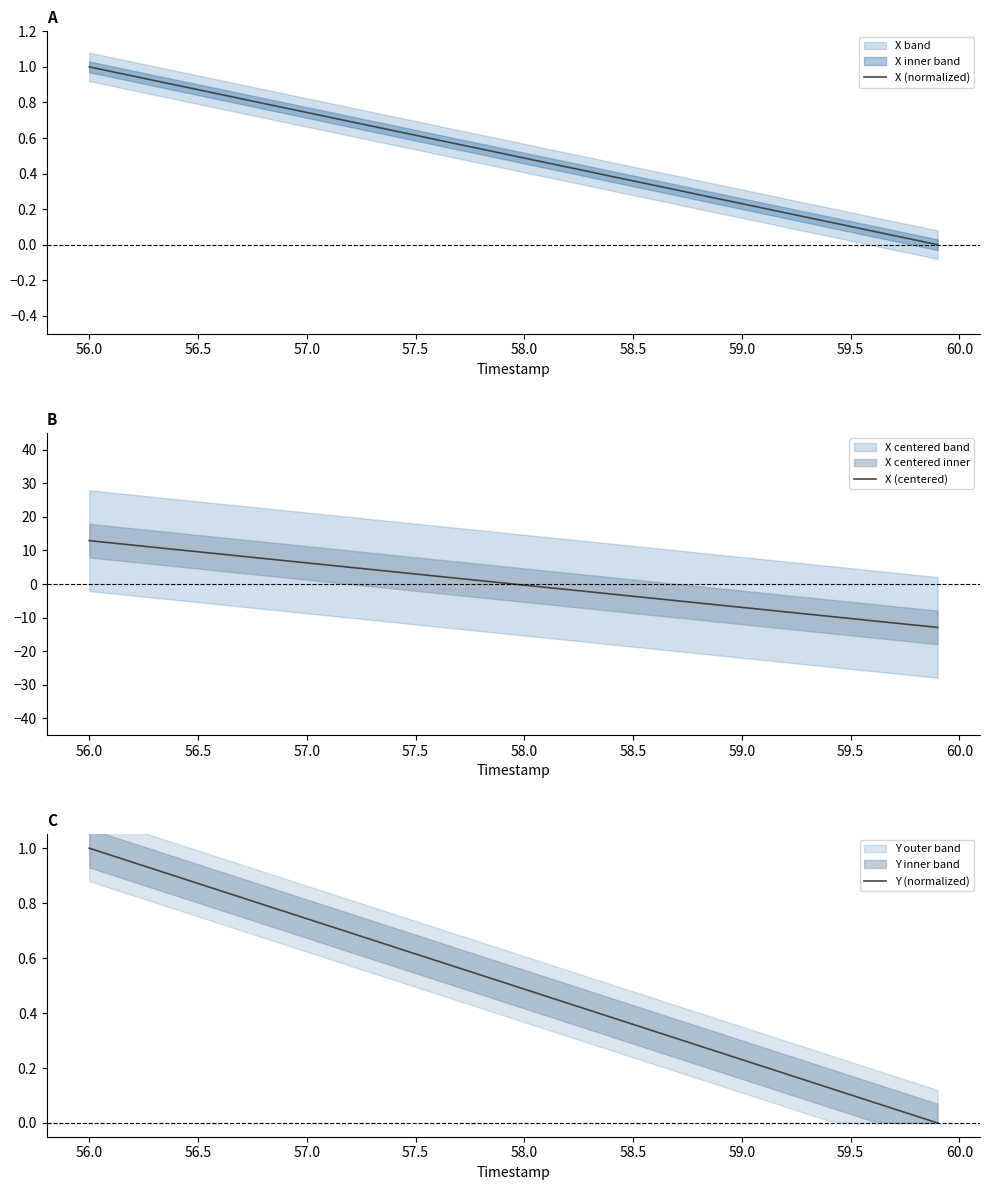

Is it true that X (normalized) equals 0.2 at 56.0?

False